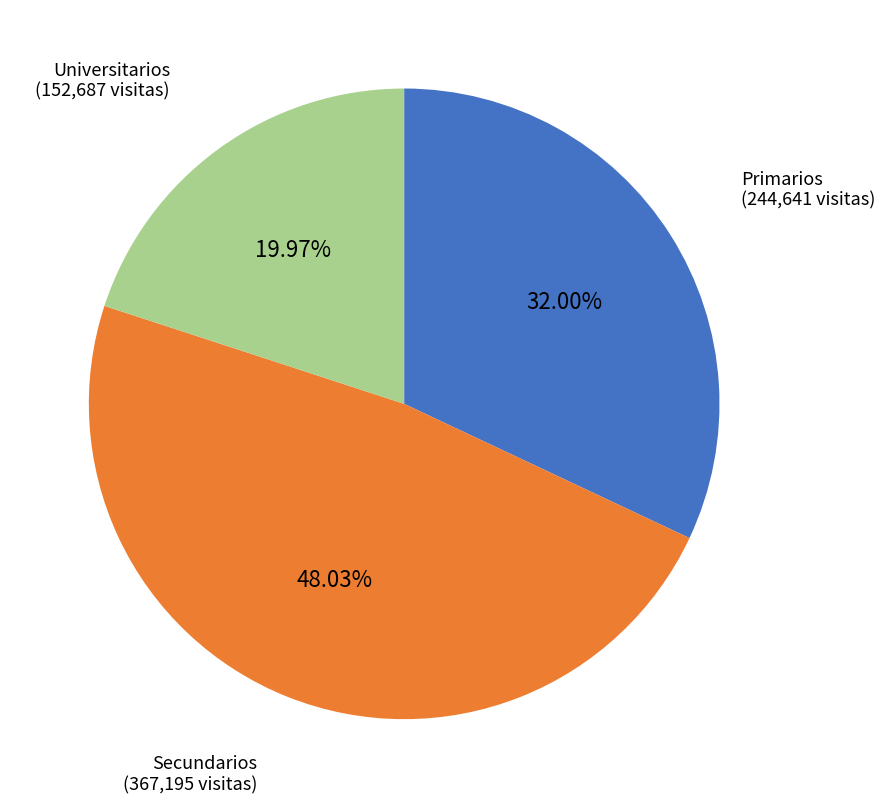

Does any single category account for the majority?

No